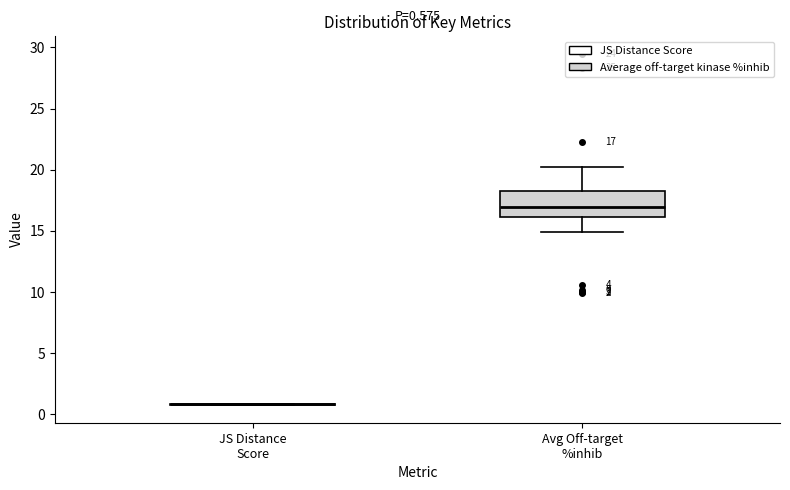

Comparing the boxes themselves (not the whiskers), which one is the tallest?

Avg Off-target %inhib